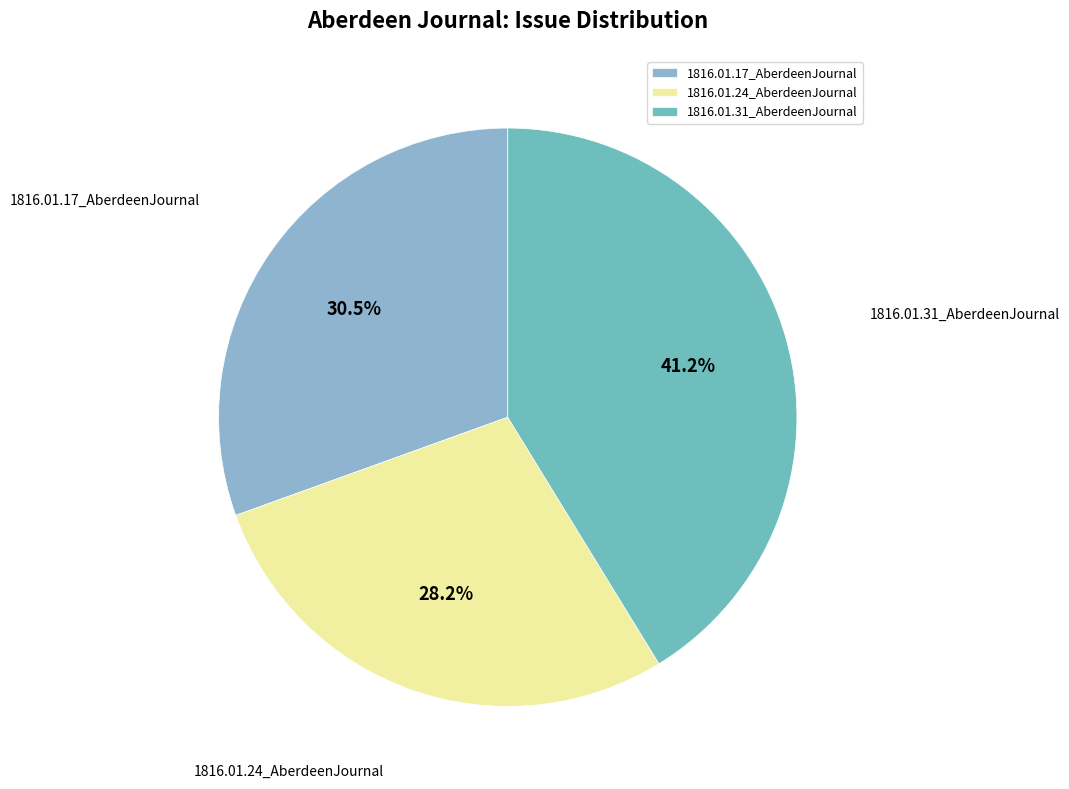

To the nearest percent, what is the difference between the largest and smallest slice percentages?

13%